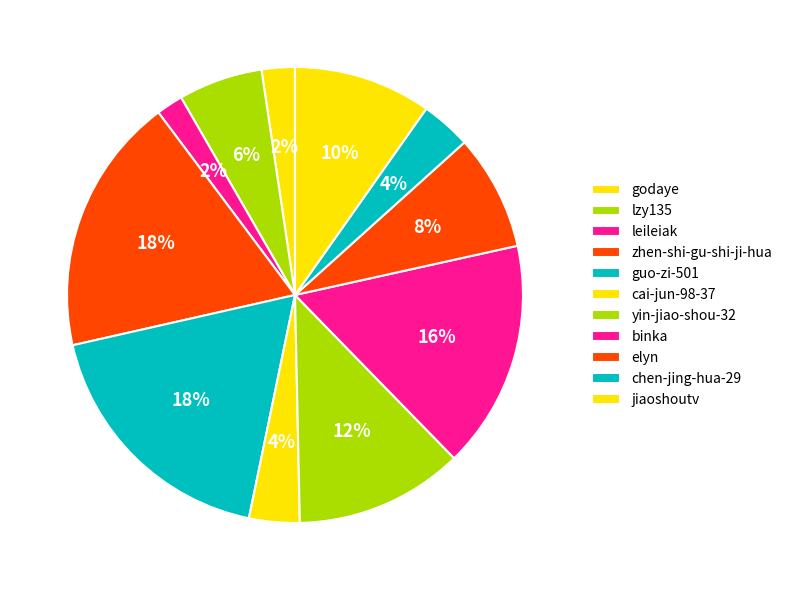

Combined, do yin-jiao-shou-32 and leileiak account for over 50%?

No